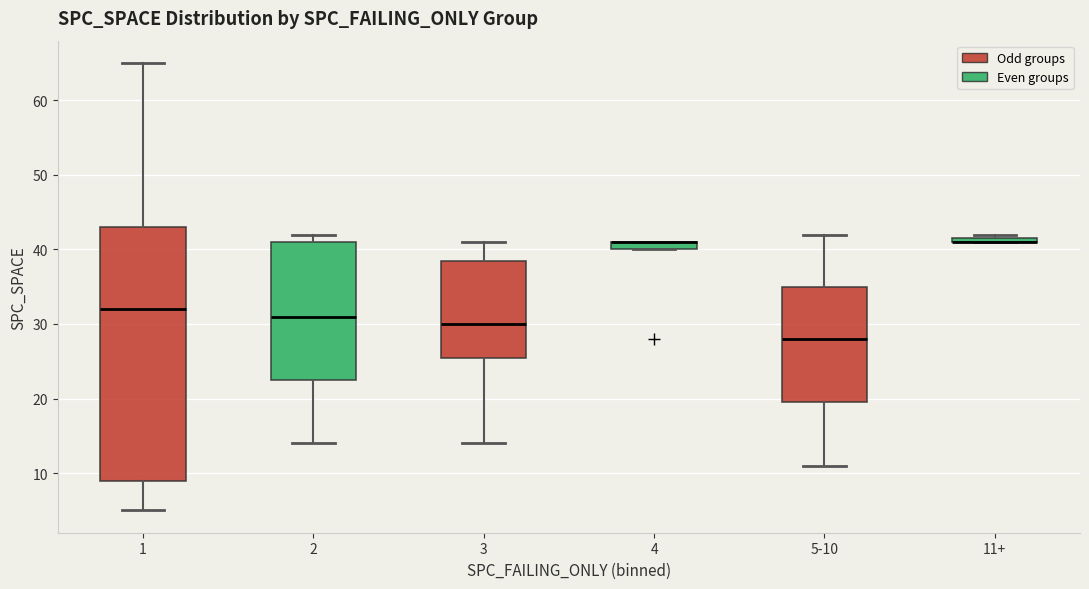

Which box is the tallest, from its lower edge to its upper edge?

1